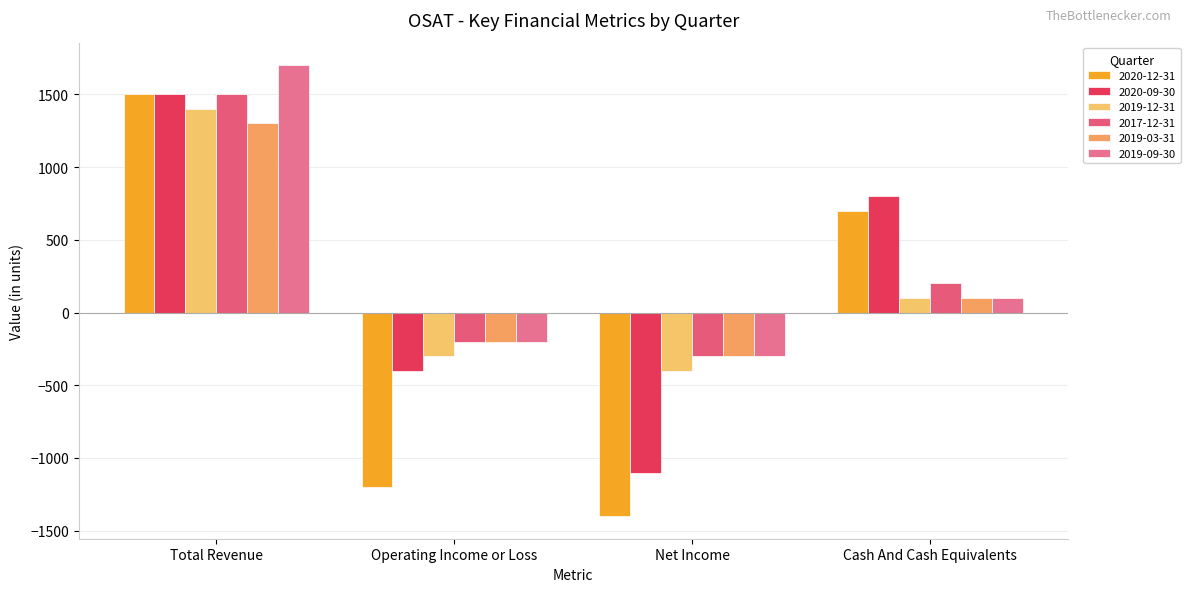

True or false: 2017-12-31 has a value of -341 at Operating Income or Loss.

False